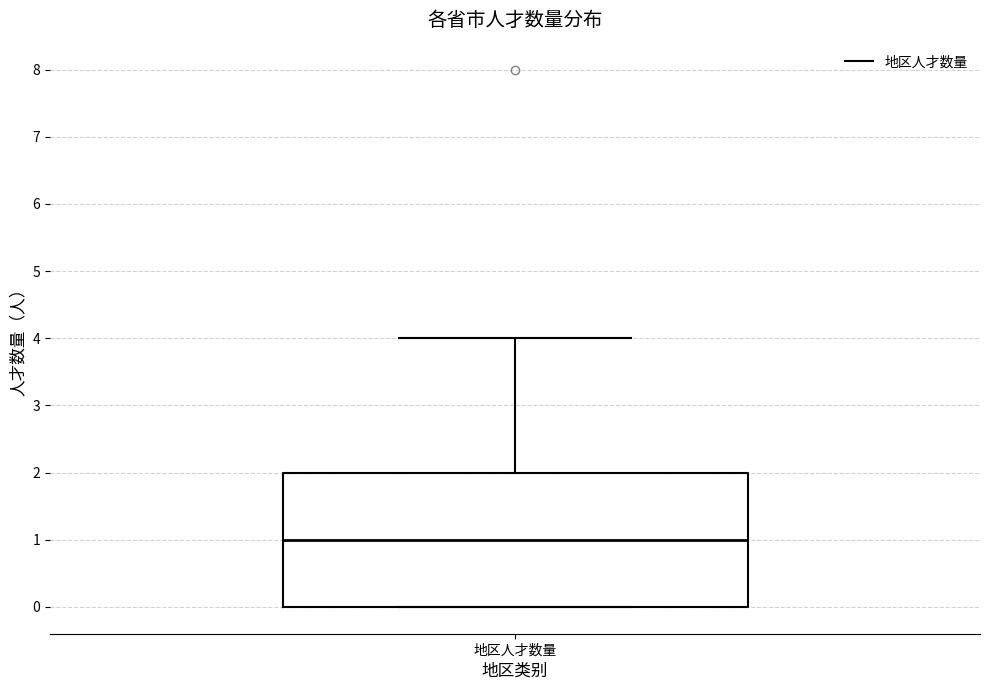

Transcribe this box plot: give where the median line is, the range the box spans, and where the two whiskers end, as read against the y-axis. The values are not printed on the chart, so give them approximately, as read against the axis.

median 1, box 0 to 2, whiskers 0 to 4